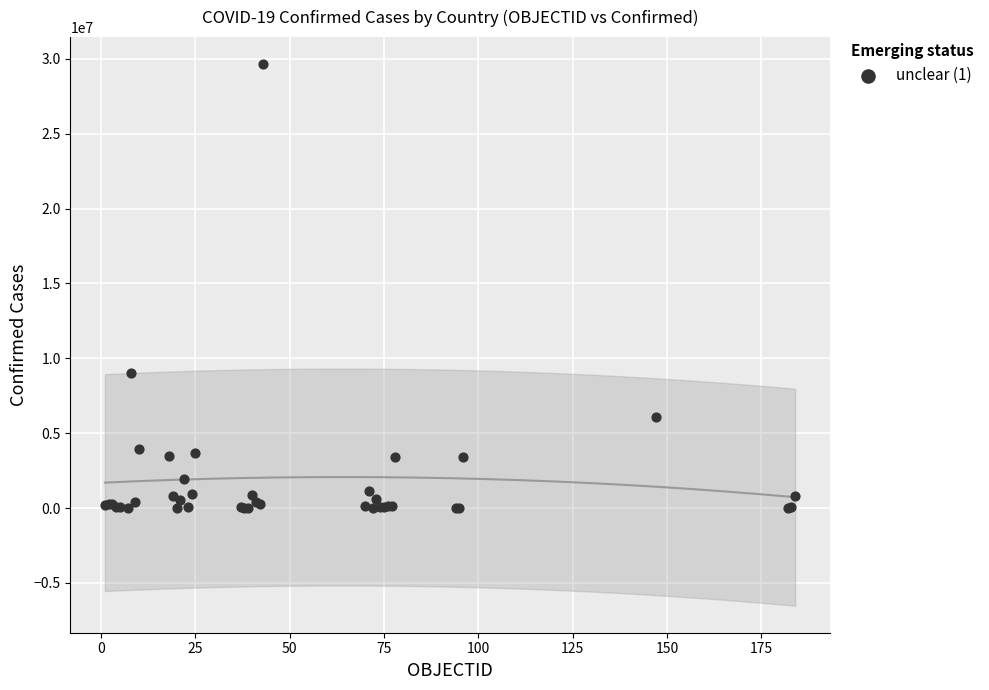

What Y value in the scatter plot is closest to 14822541?

9007753